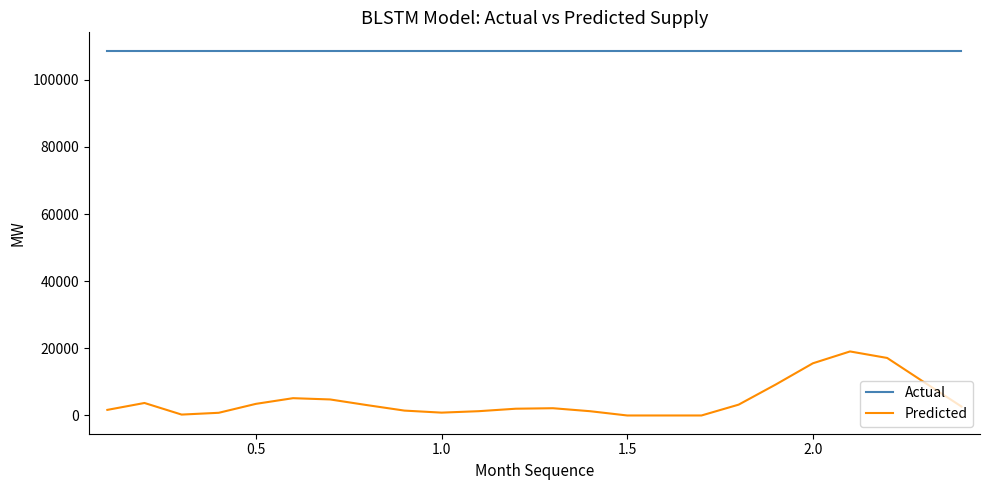

True or false: Predicted and Actual intersect in this chart.

False